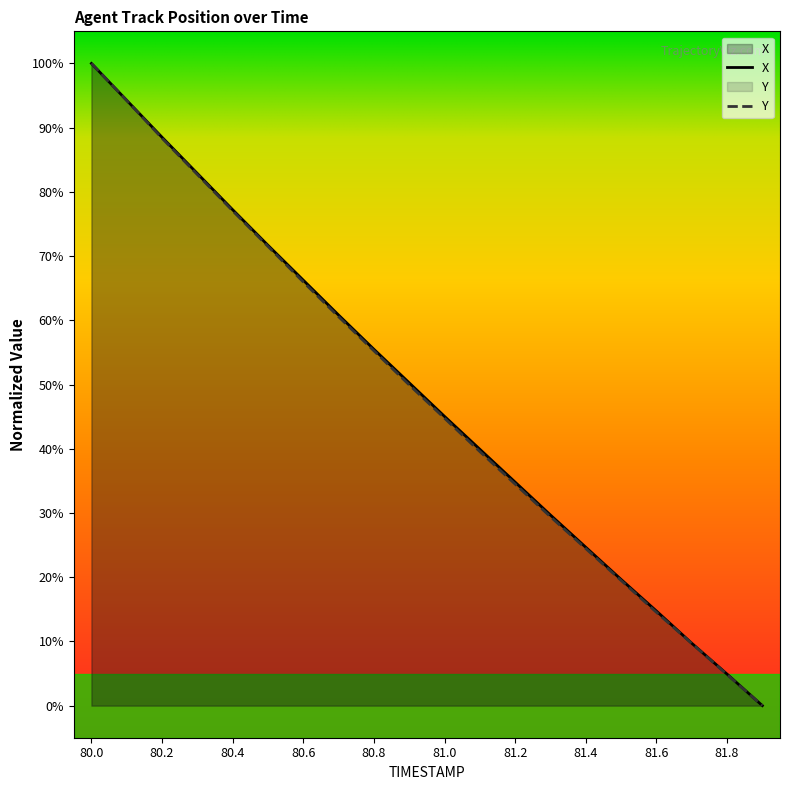

What is the sum of all X values?

970.4